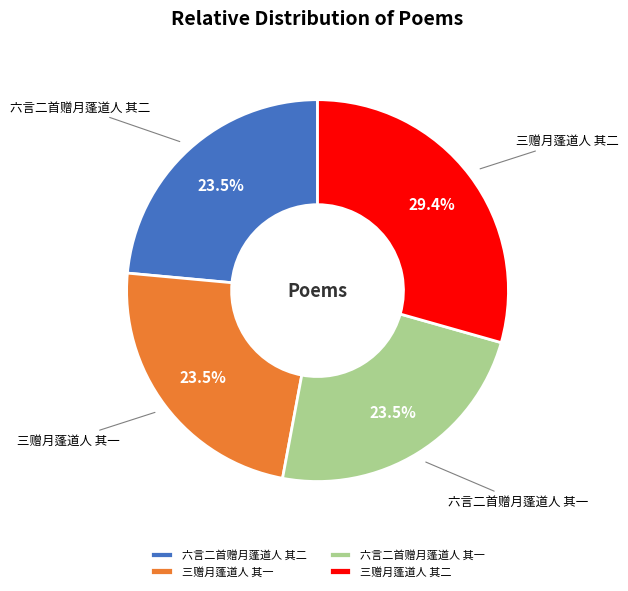

To the nearest percent, what is the average slice percentage?

25%